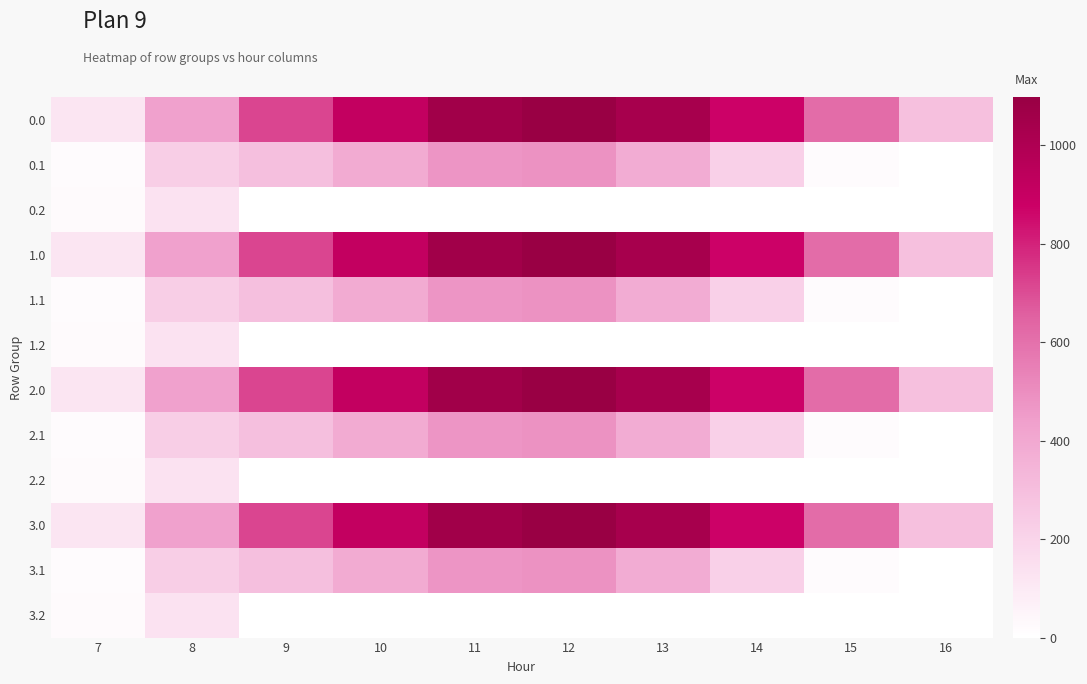

What is the difference between the highest and lowest values at 14?

870.6